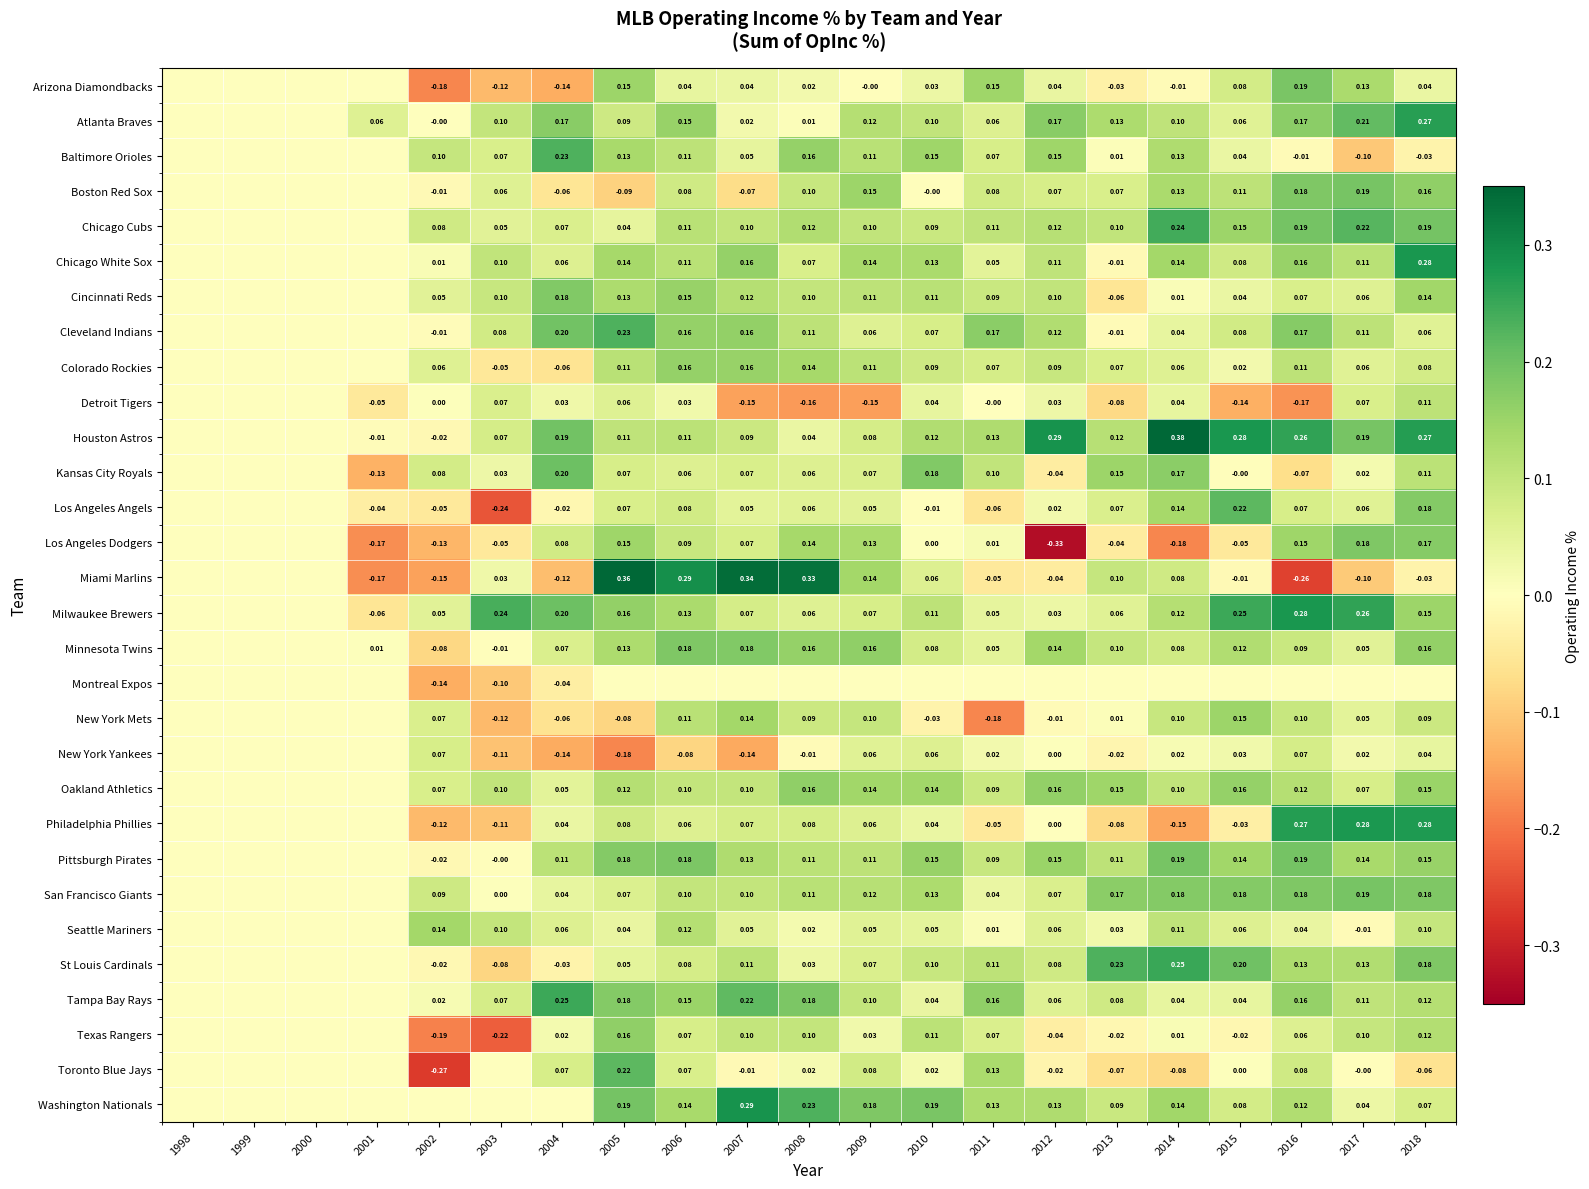

Is the value of Seattle Mariners at 2007 greater than the value of Detroit Tigers at 2011?

Yes